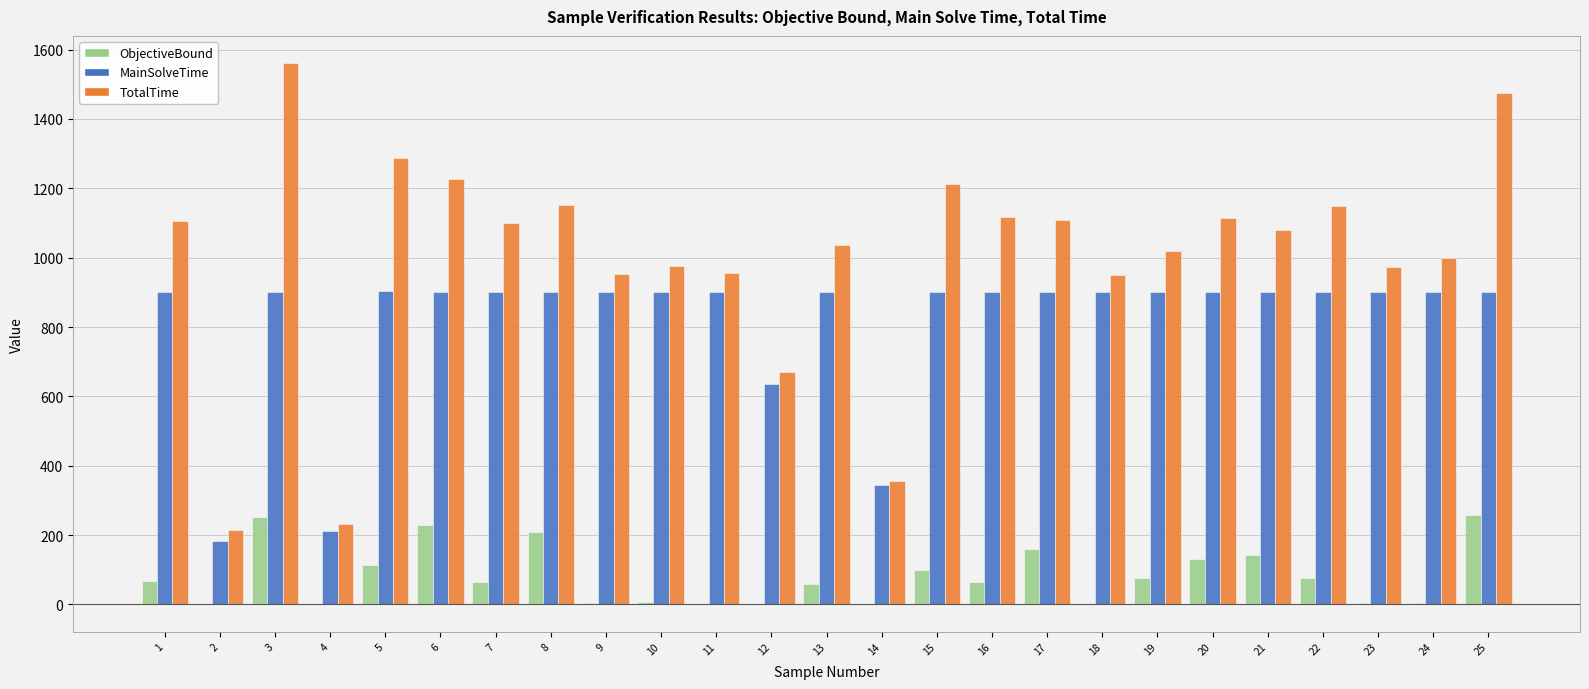

What is the total value across all series at 1?

2075.1